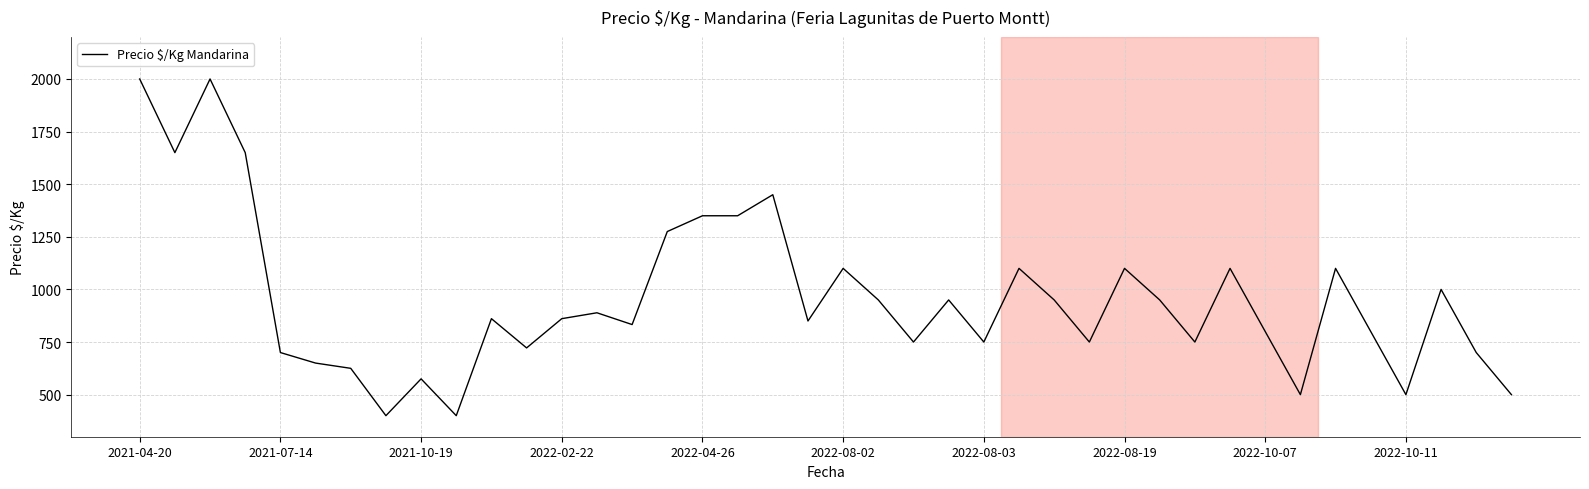

What is the greatest value displayed?

2000